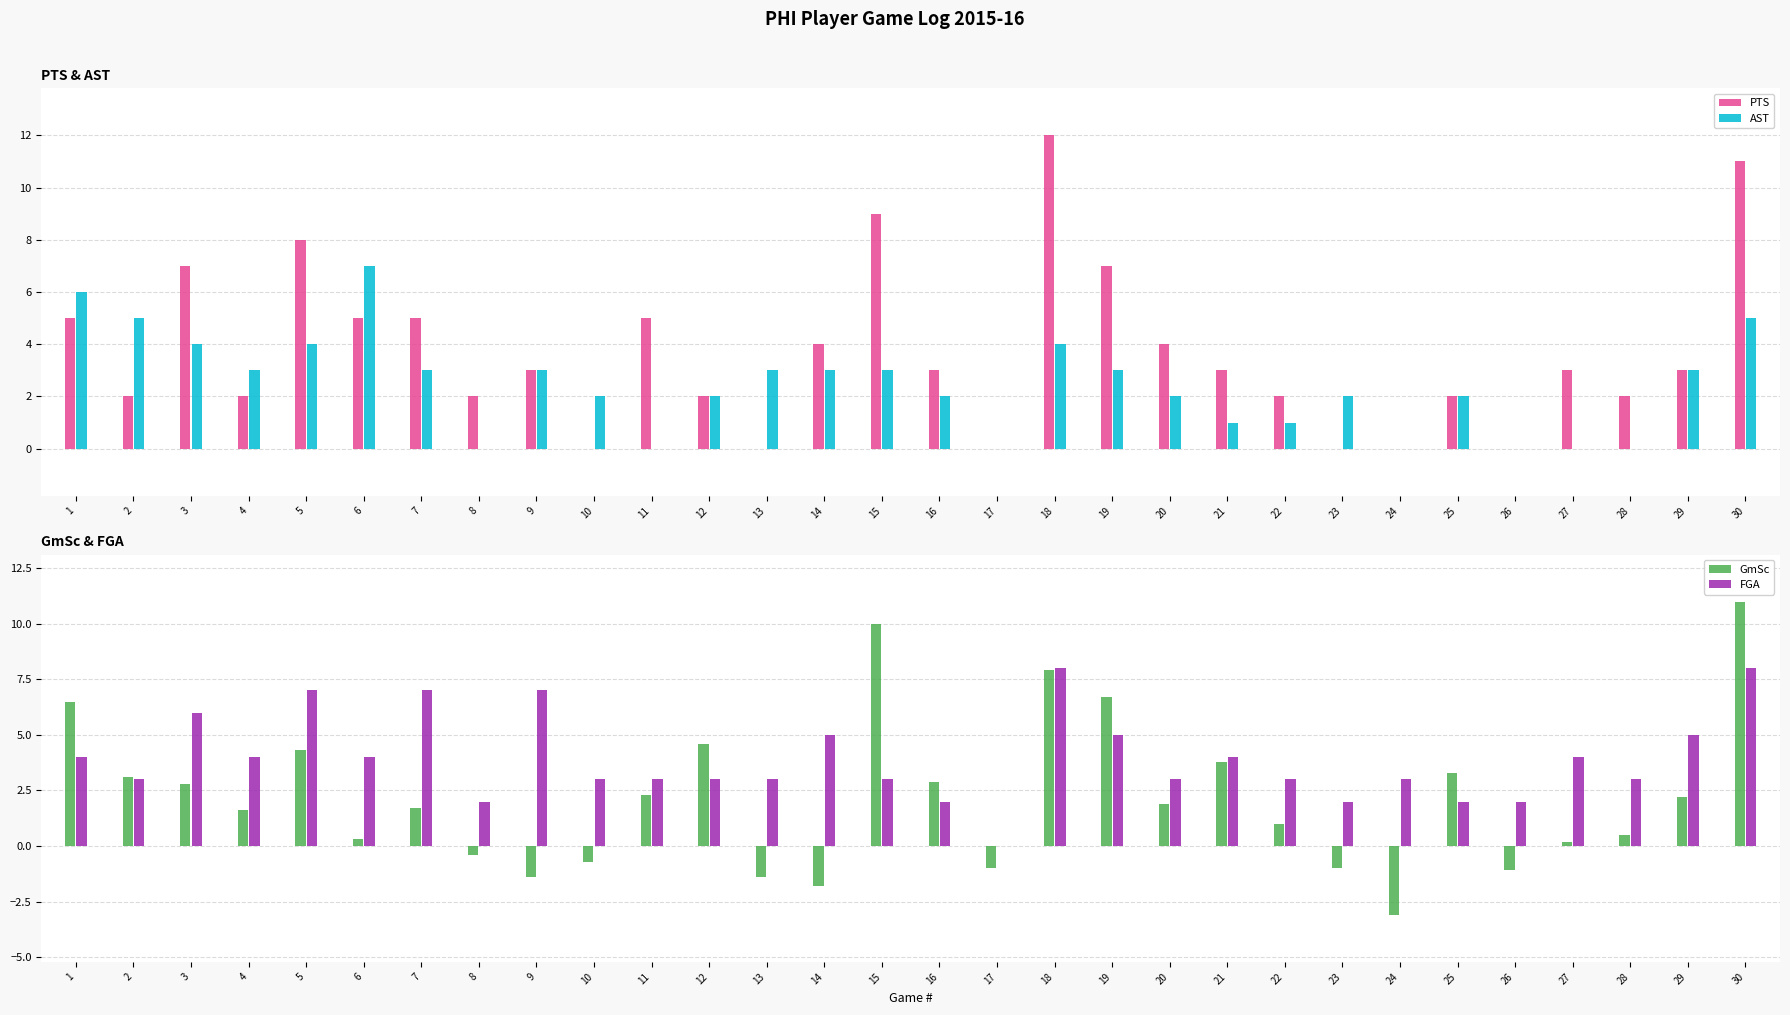

How many bars are there in total?

120